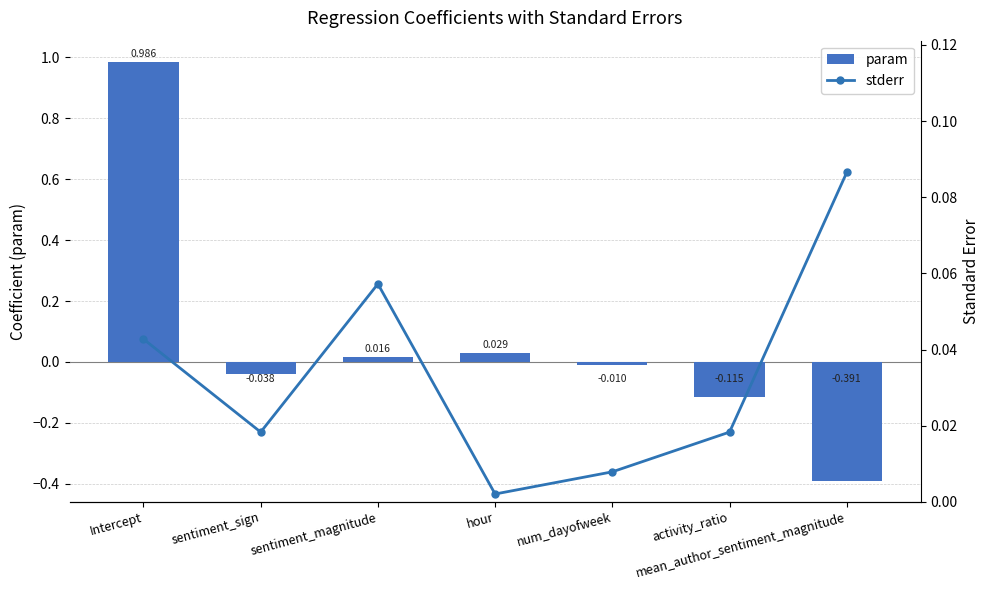

What is the label of the 2nd bar from the right?

activity_ratio